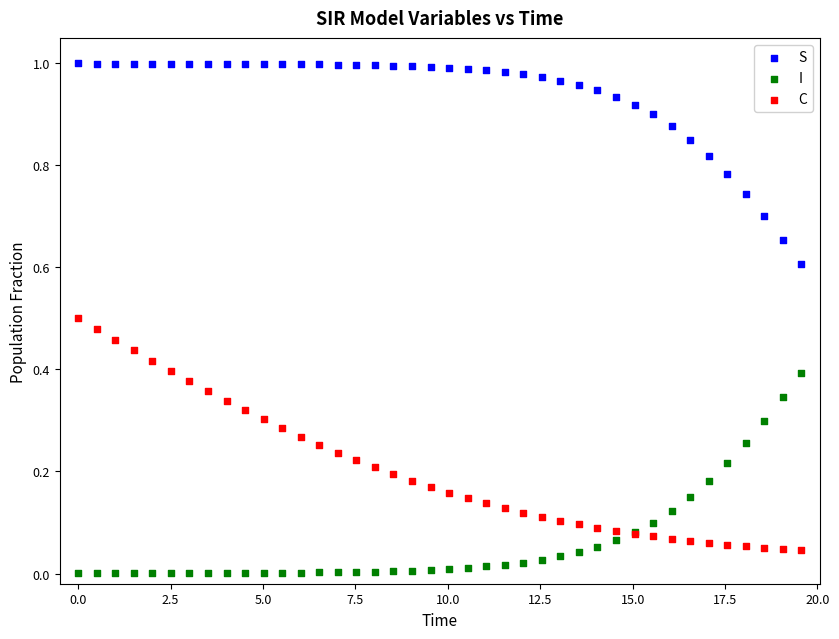

What are all the series names shown in the legend?

S, I, C